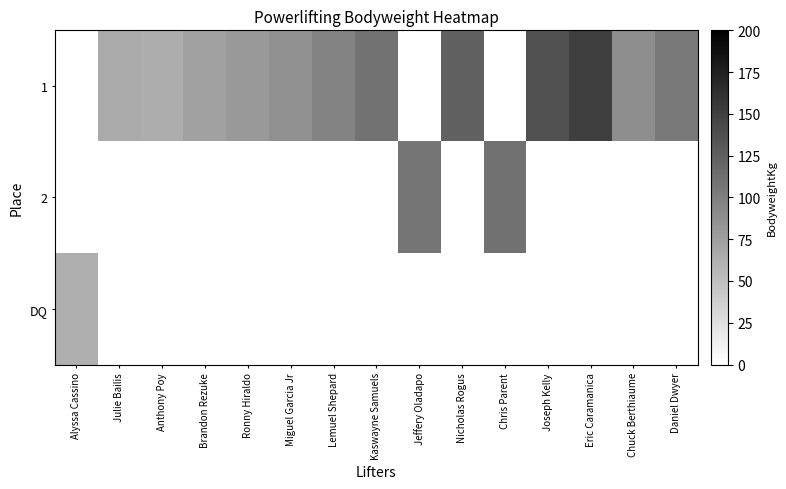

List the series in order of their peak value, highest first.

1, 2, DQ